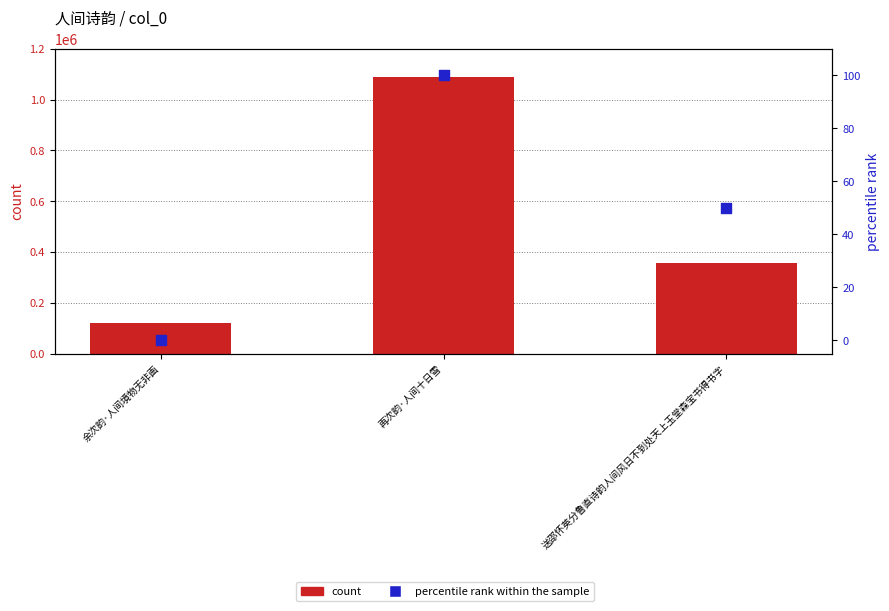

What are all the series names shown in the legend?

count, percentile rank within the sample